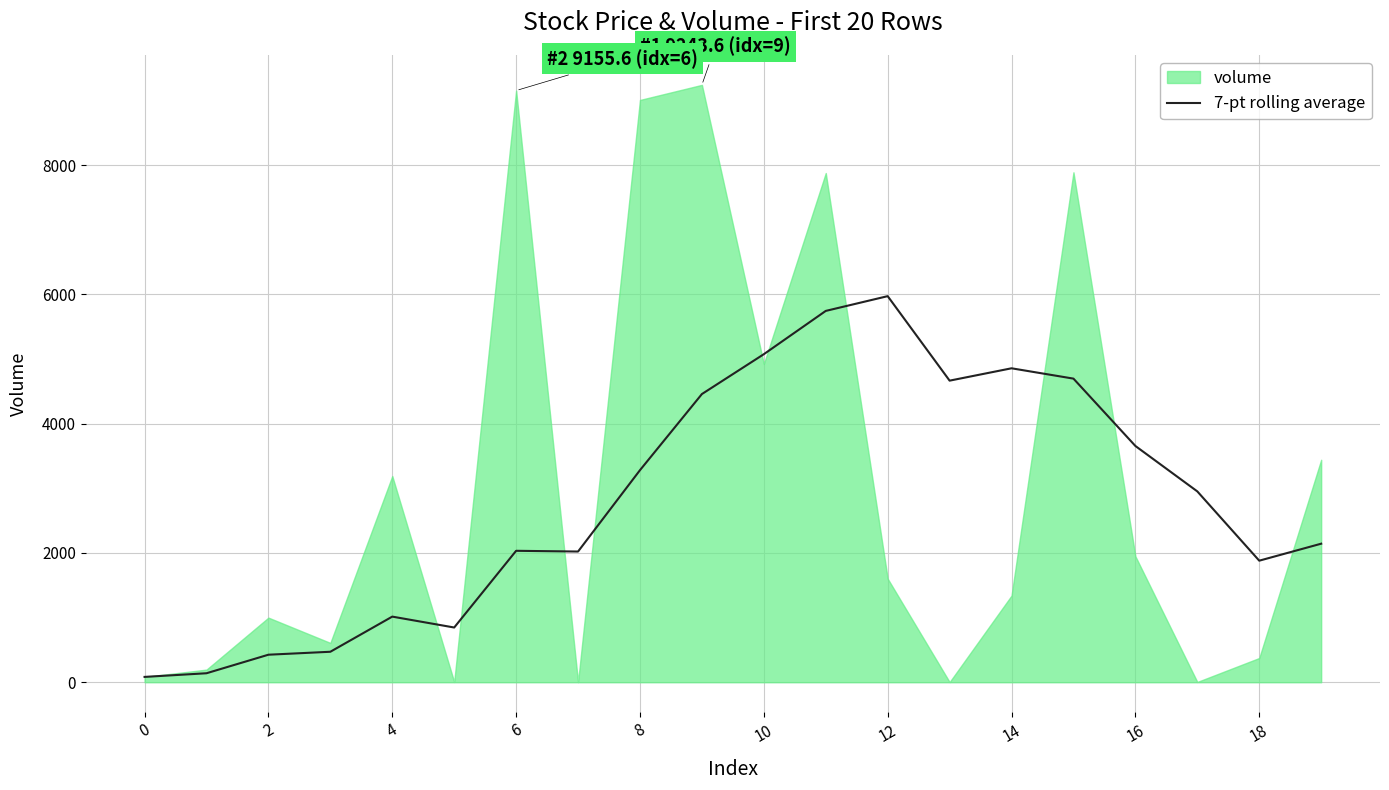

Reading left to right, list all the values displayed in this chart.

82.5	139.0	425.9	471.6	1015.4	846.9	2033.8	2022.5	3281.7	4459.4	5076.1	5745.9	5974.2	4666.7	4857.9	4698.0	3656.0	2953.0	1881.0	2143.8